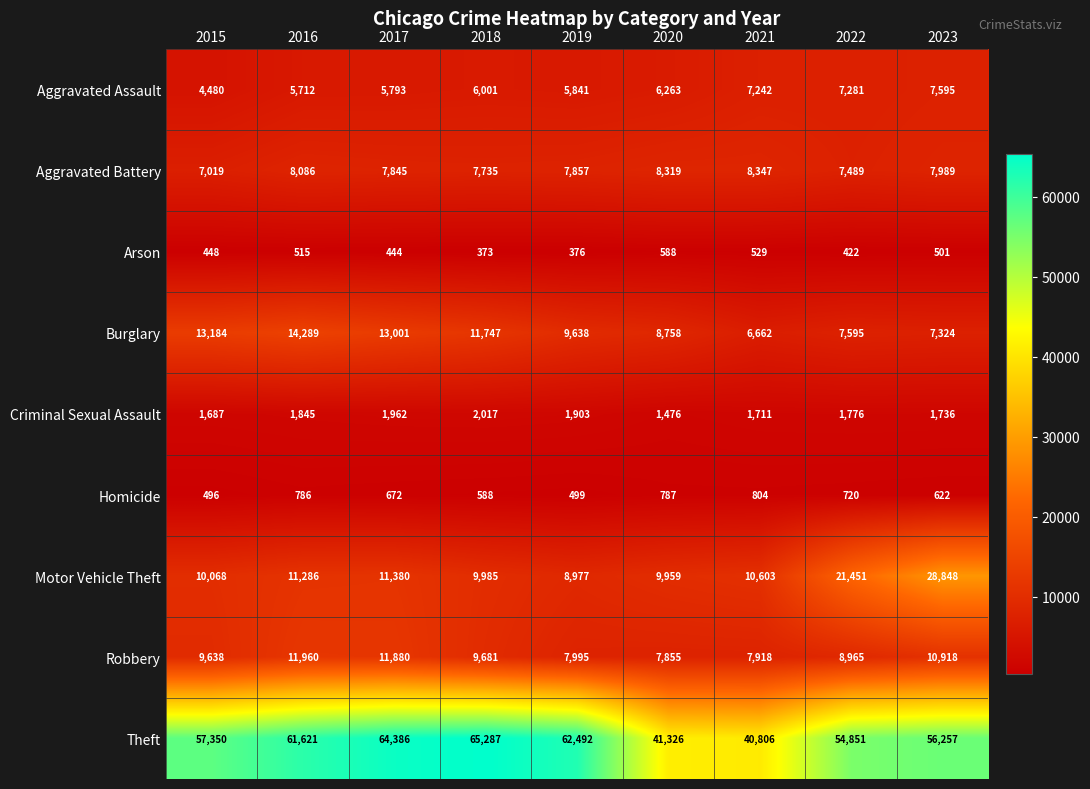

True or false: Aggravated Battery has a value of 1972 at 2019.

False